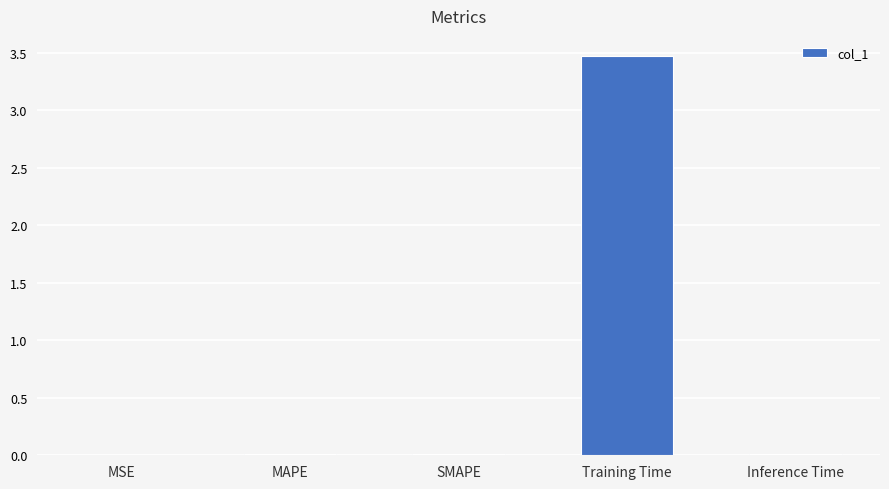

Between SMAPE and Training Time, which is larger?

Training Time